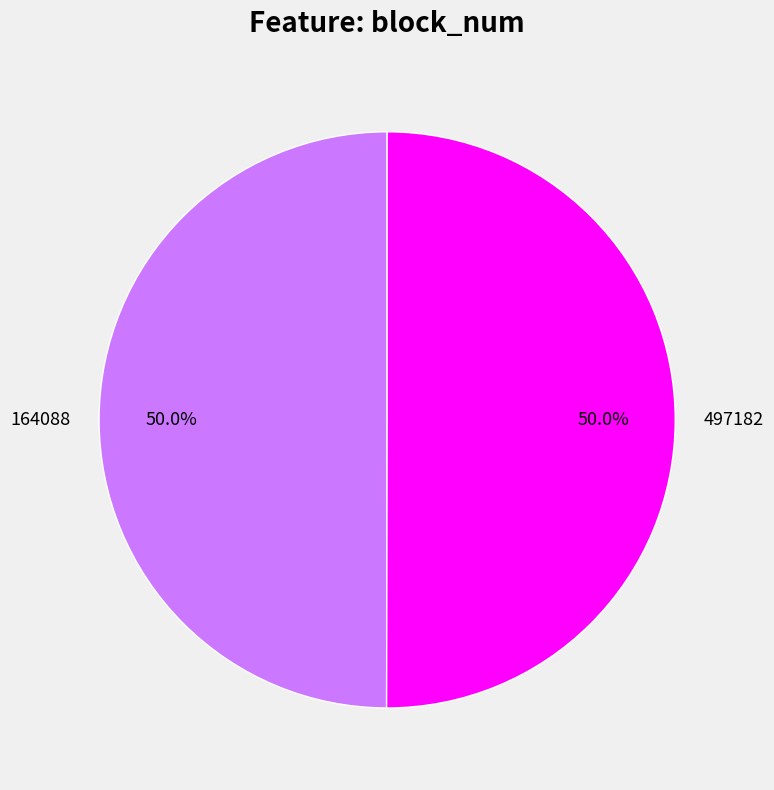

To the nearest percent, what percentage of the pie is 497182?

50%